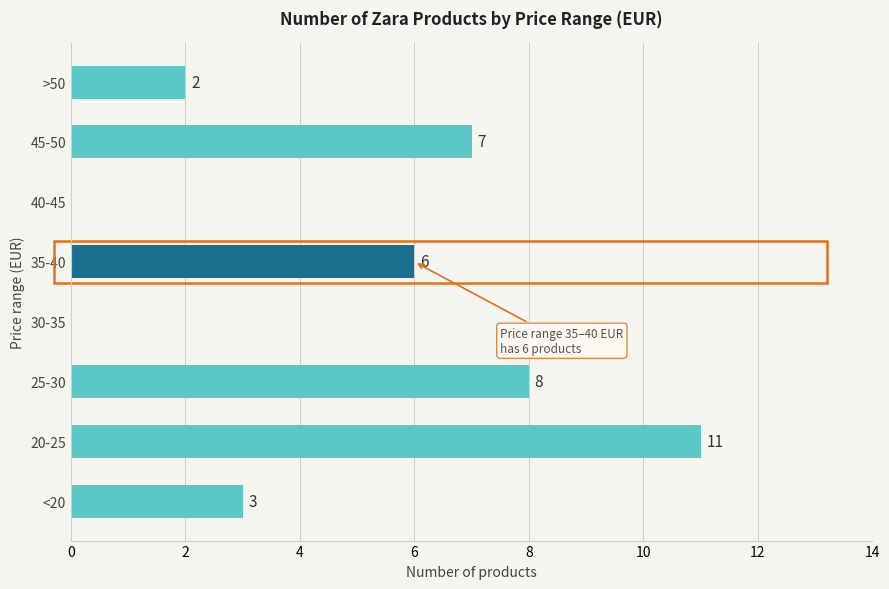

Is it true that the value at 40-45 is 6?

False